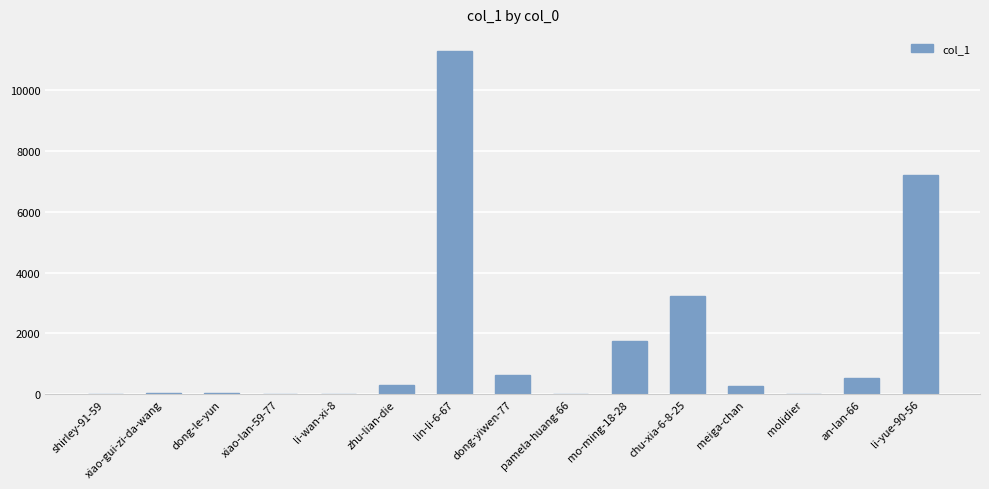

What is the greatest value displayed?

11294